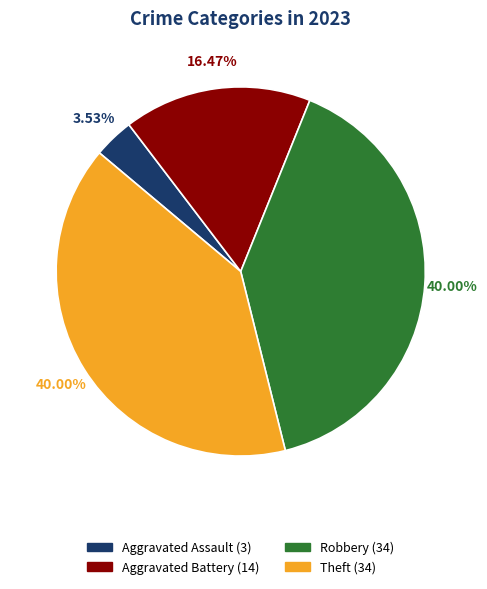

True or false: Aggravated Battery accounts for 16% of the total.

True